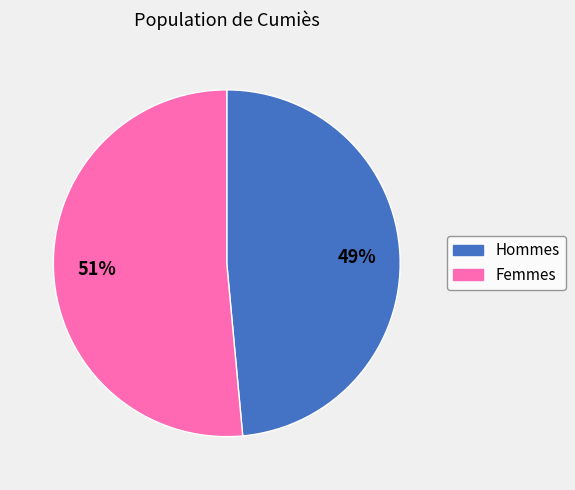

To the nearest percent, what is the average slice percentage?

50%